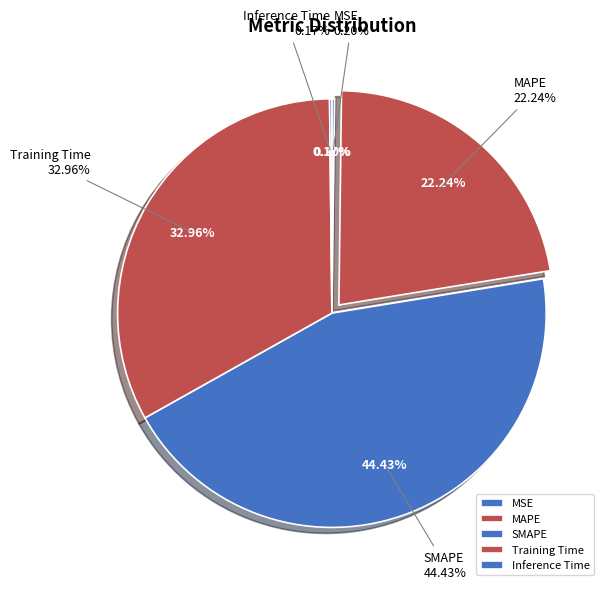

Combined, do MAPE and SMAPE account for over 50%?

Yes